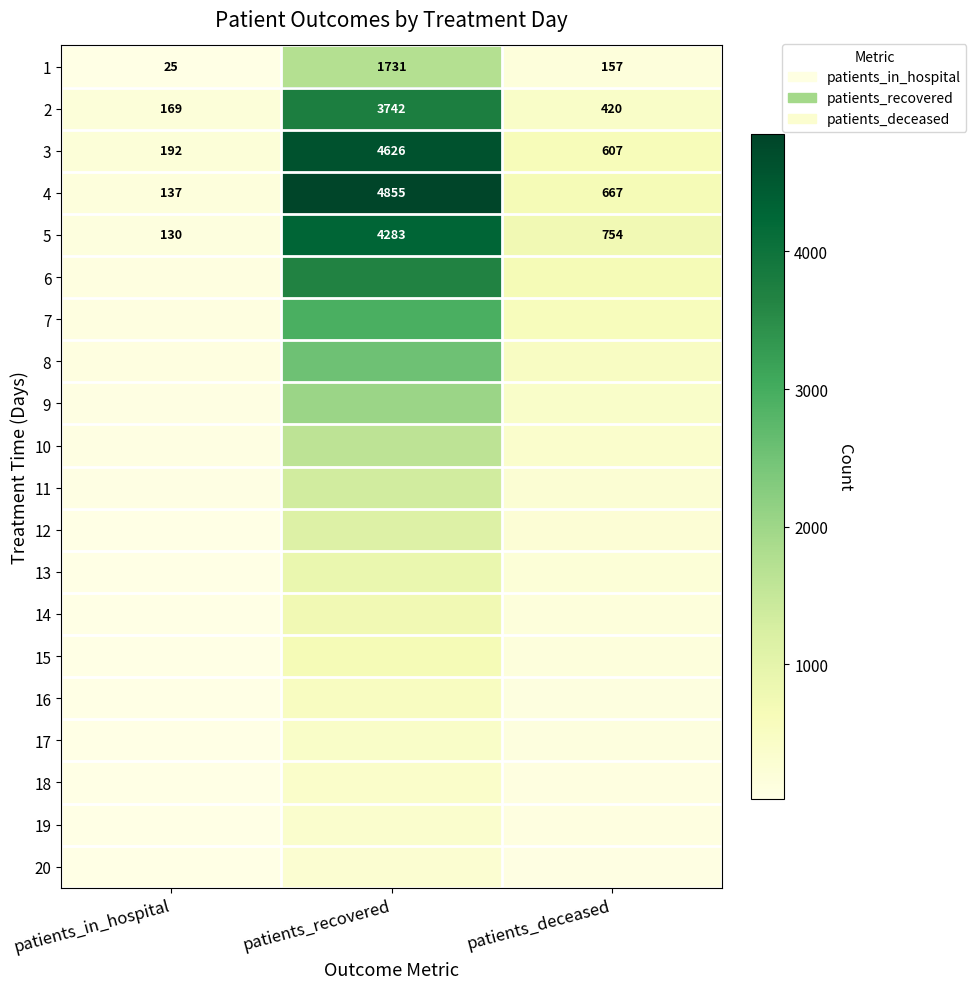

True or false: 1 has a value of 41 at patients_in_hospital.

False